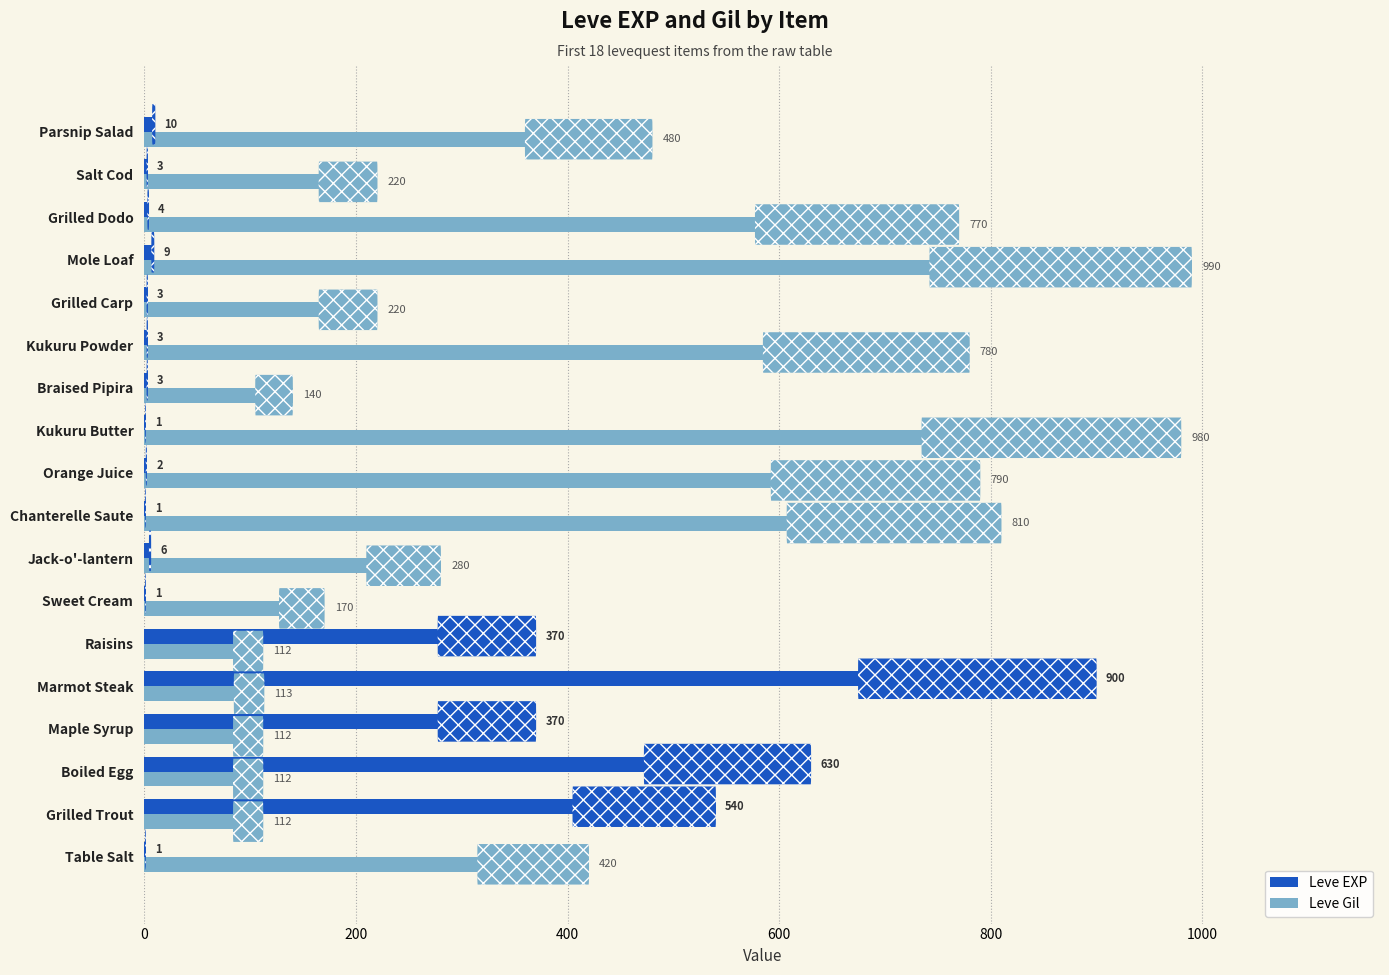

Which series has the largest total across all categories?

Leve Gil